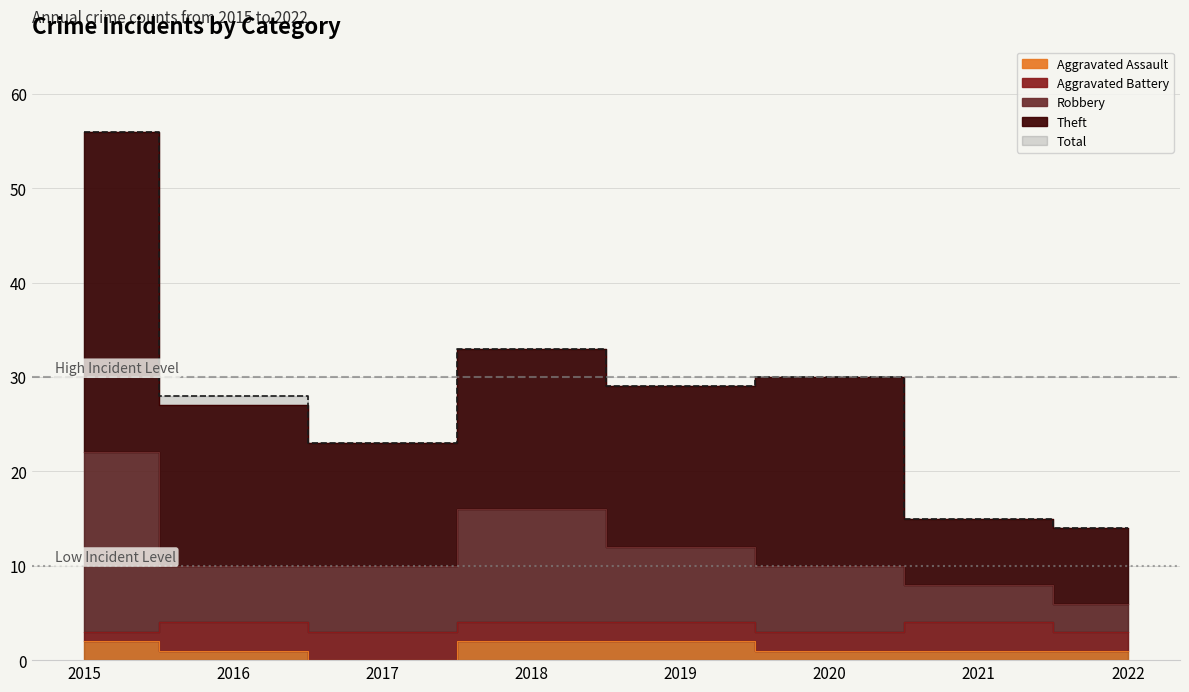

True or false: Theft and Robbery intersect in this chart.

False